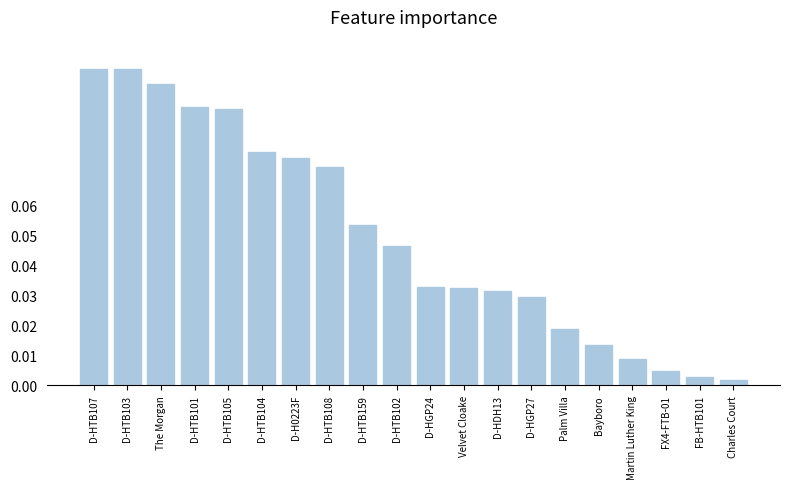

True or false: the data shows 0.1 at D-HTB159.

True